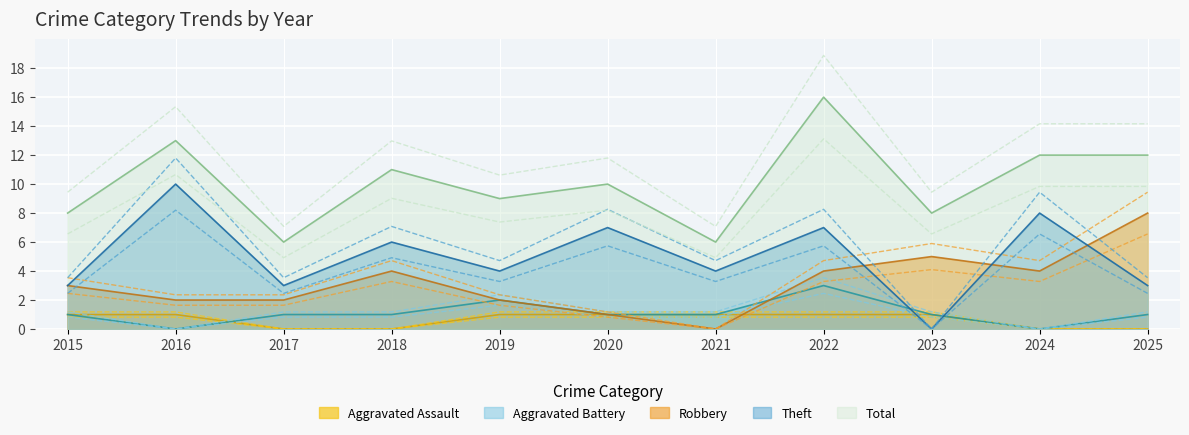

How many categories are shown in the chart?

11